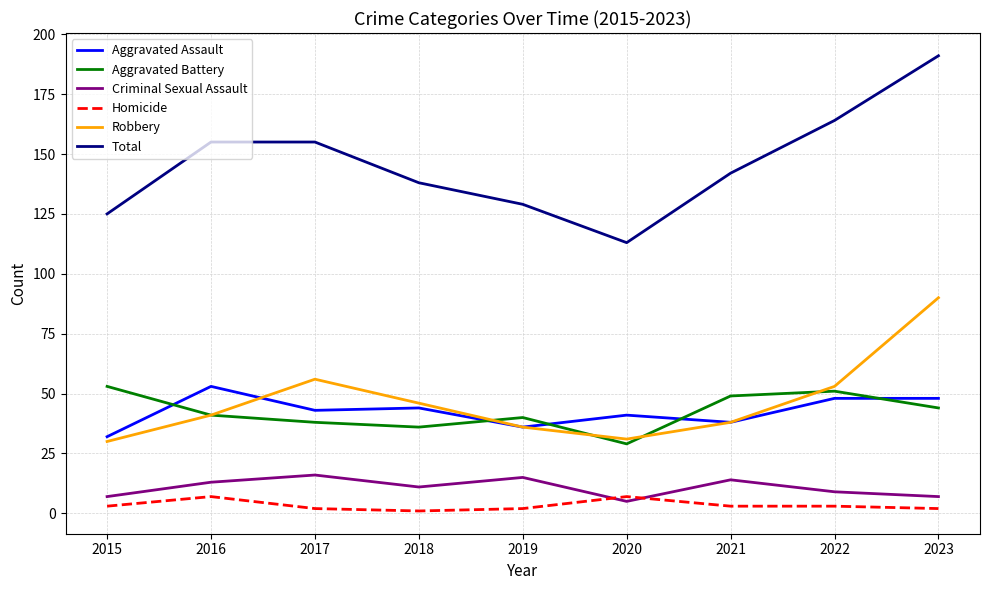

Which series has the largest total across all categories?

Total